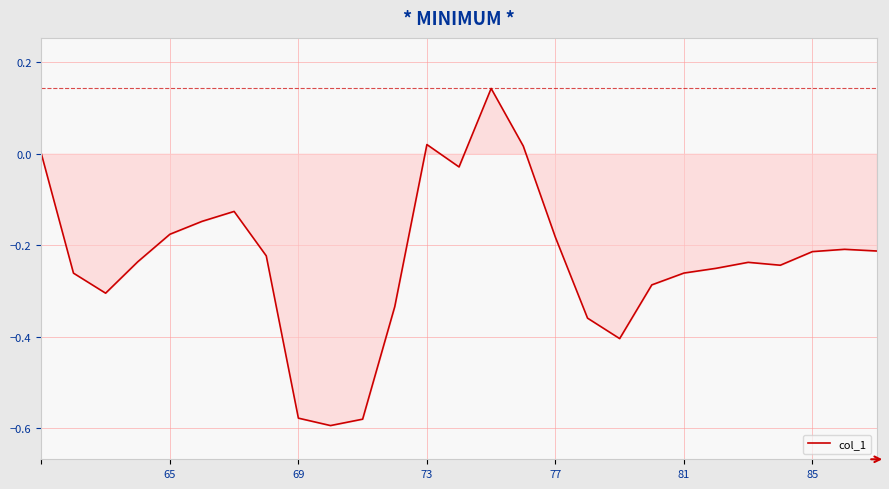

How many lines are shown in the chart?

1